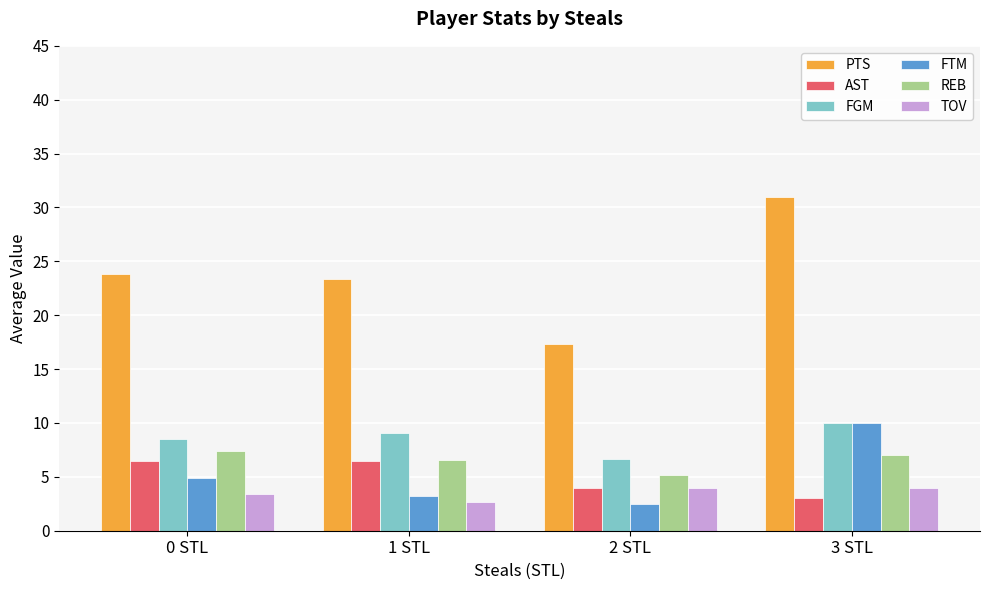

What is the minimum value shown in the chart?

2.5